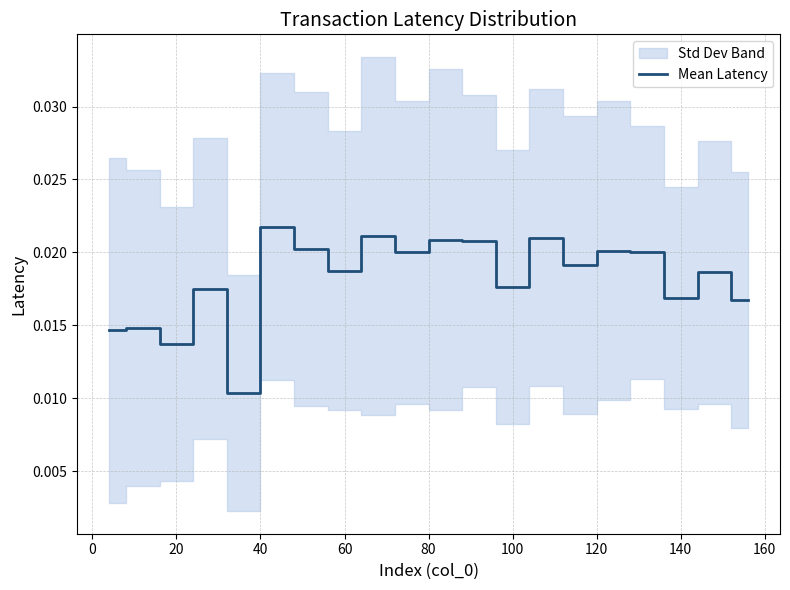

Does the chart display data point markers on the line(s)?

No